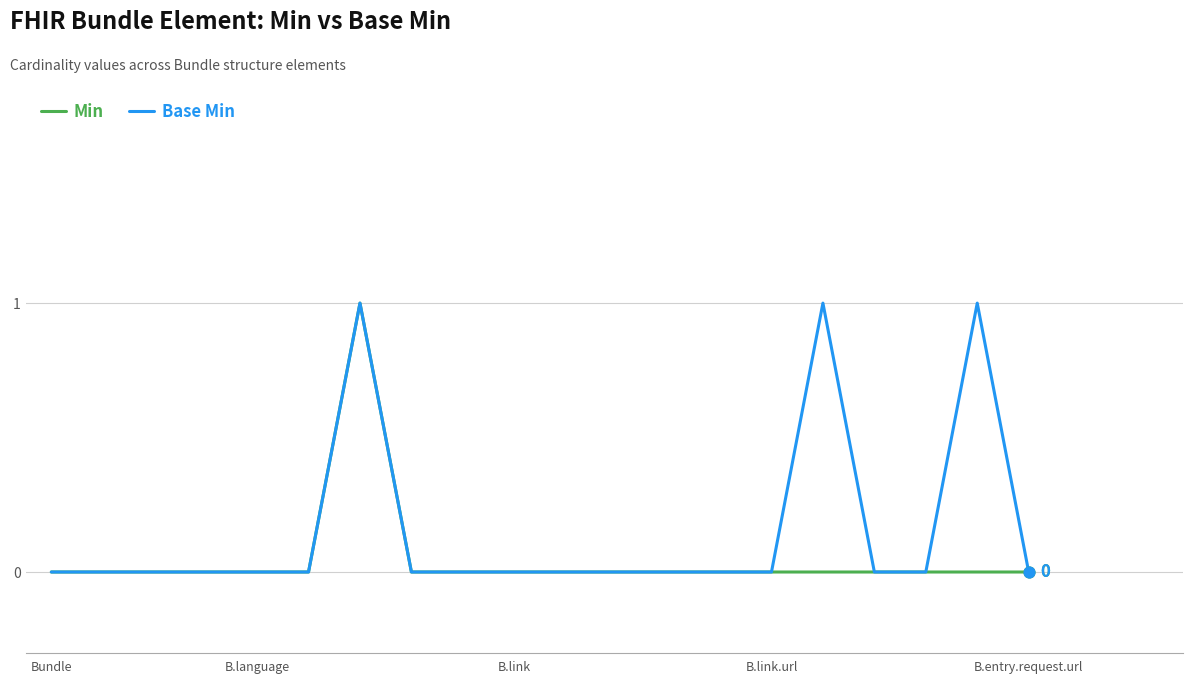

Which series has the largest total across all categories?

Base Min